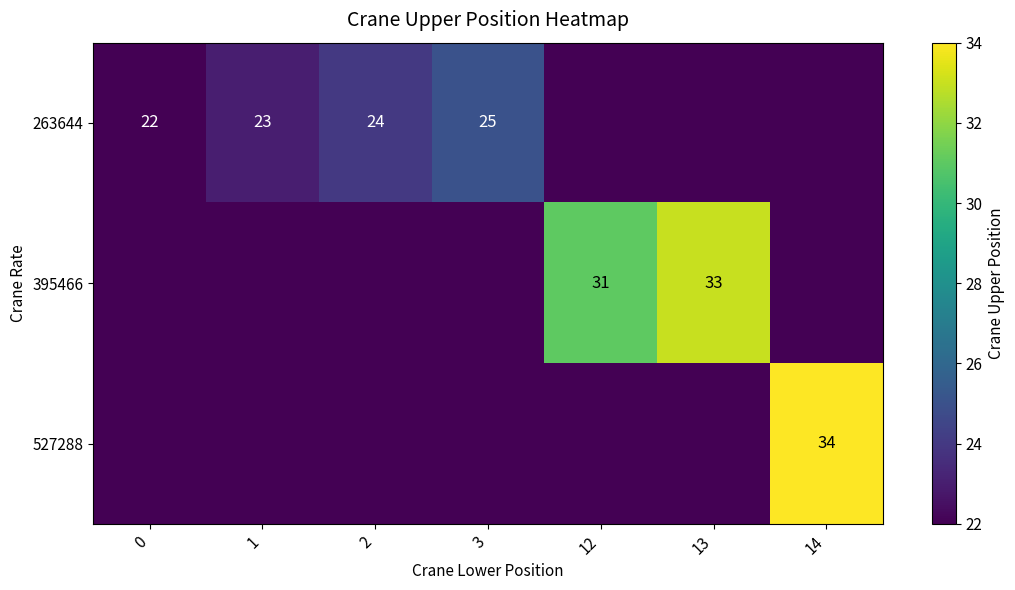

What is the spread (max minus min) of values at 1?

23